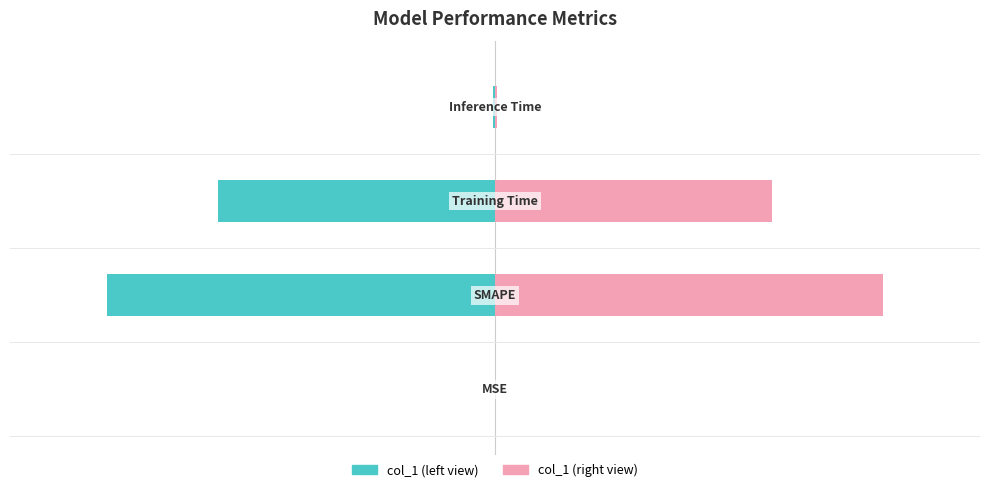

What is the value of the col_1 (right) bar at the 3rd from the left?

28.5